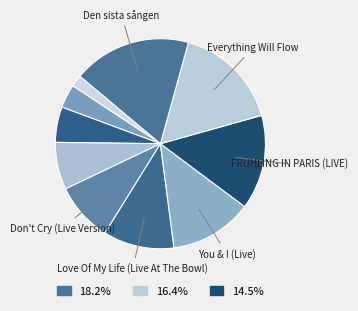

Count the number of slices in the pie.

10